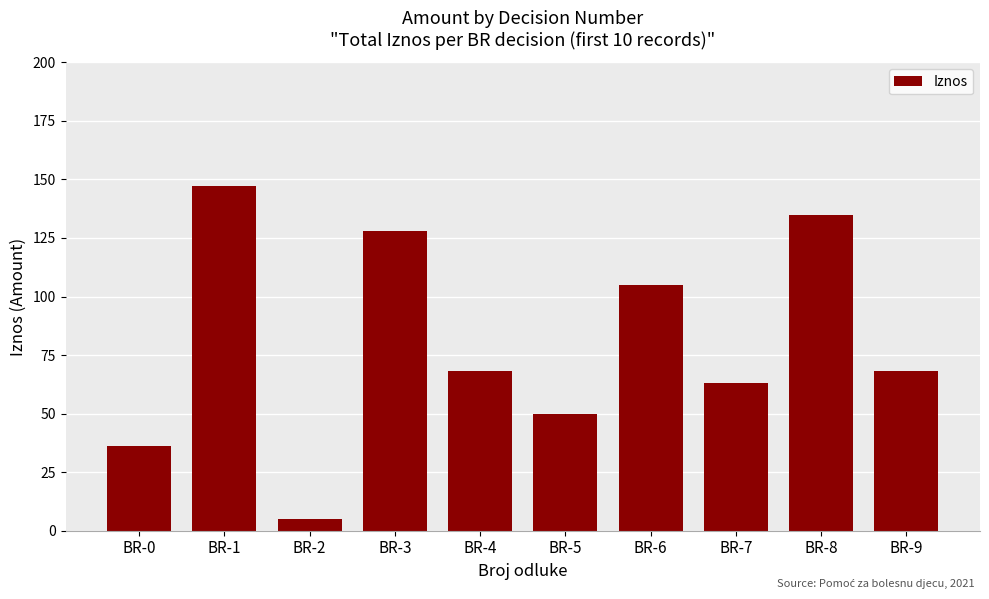

Where does the data first go above 68?

BR-1